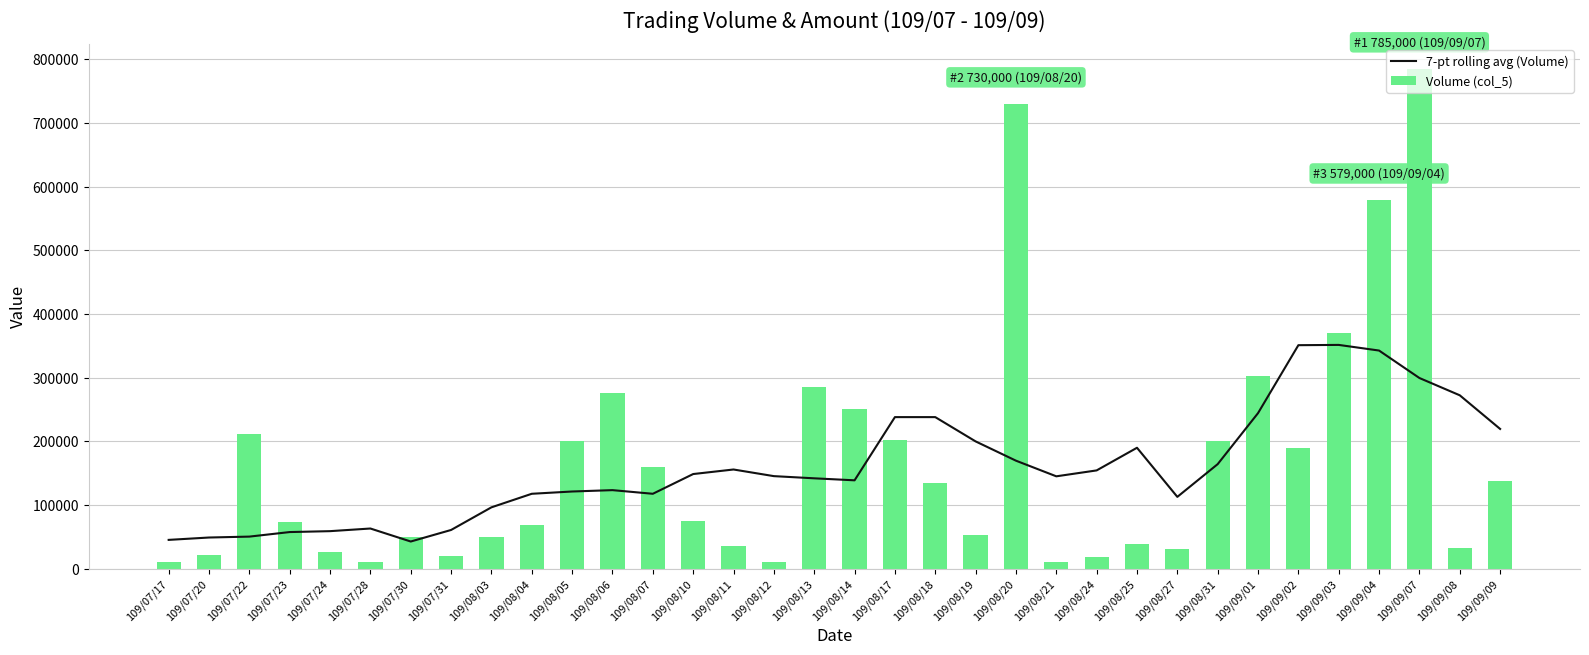

What is the sum of all 7-pt rolling avg (Volume) values?

5419857.1